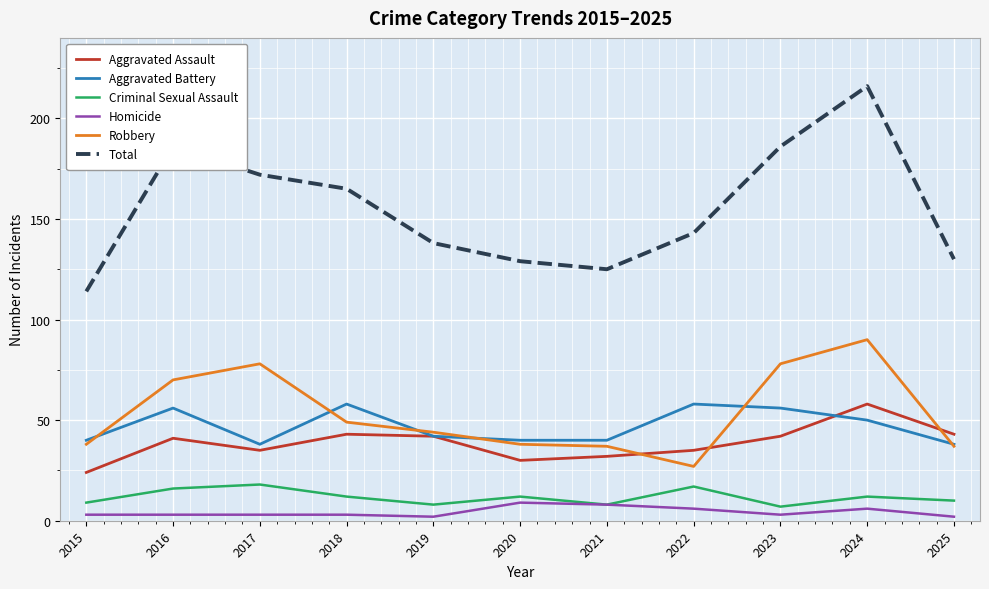

Which series has the widest spread of values?

Total